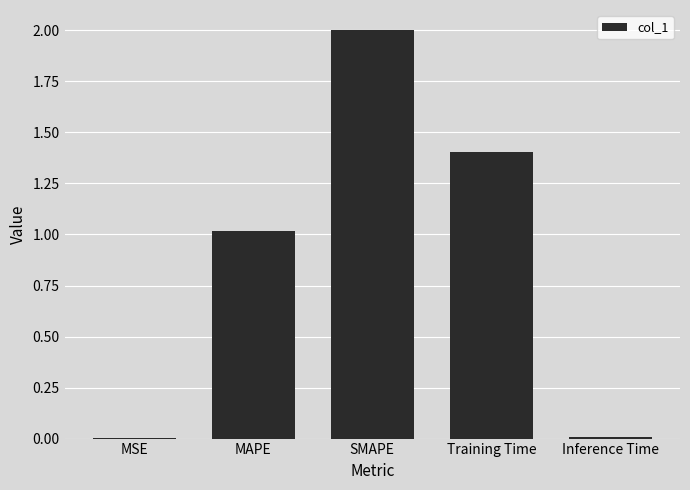

Is it true that the value at MAPE is 1.0?

True